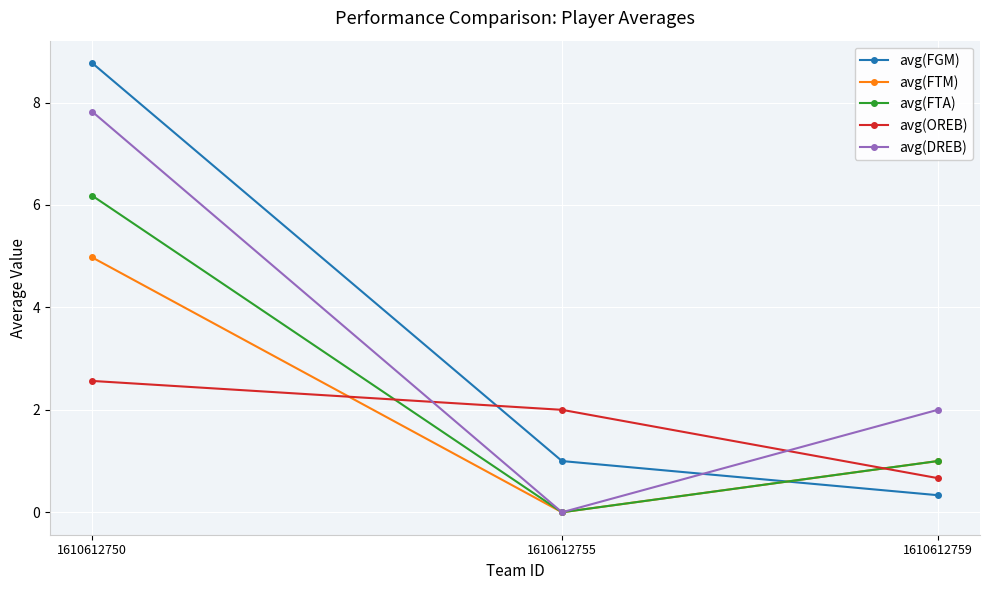

Does the chart have visible grid lines?

Yes